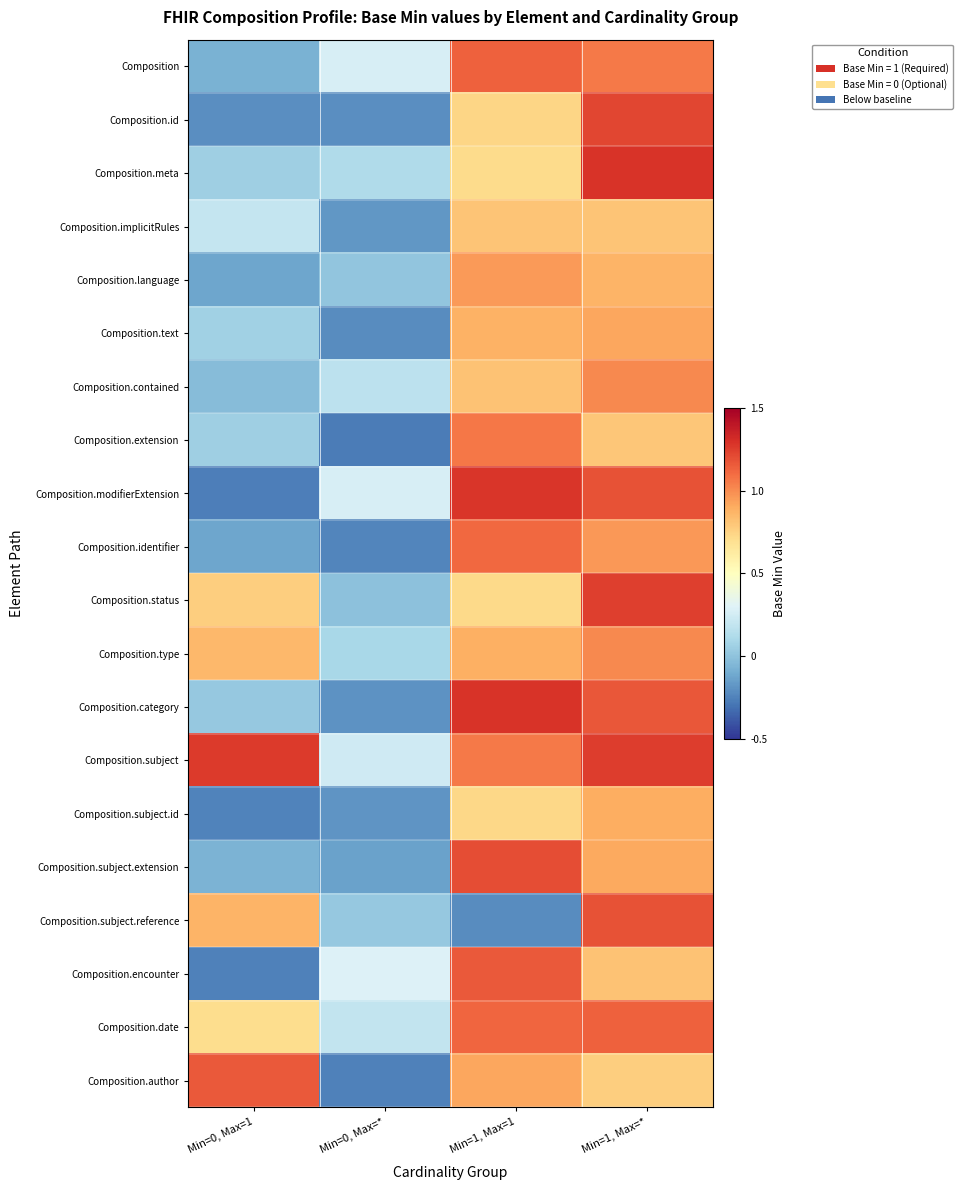

Between Min=0, Max=1 and Min=0, Max=*, which is larger?

Min=0, Max=*